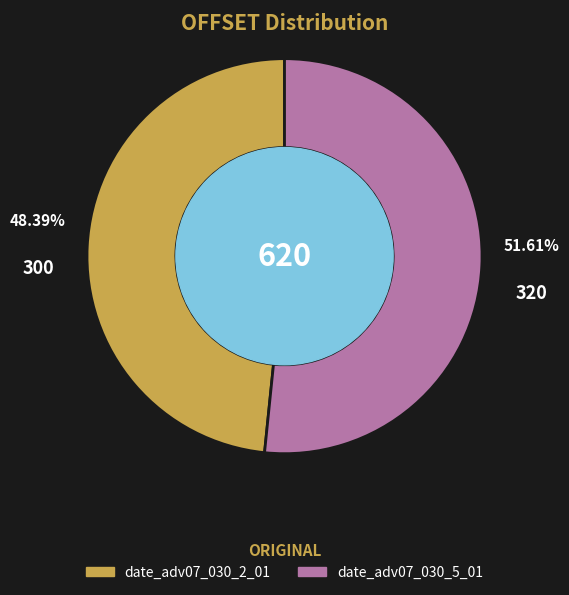

What is the majority slice?

date_adv07_030_5_01